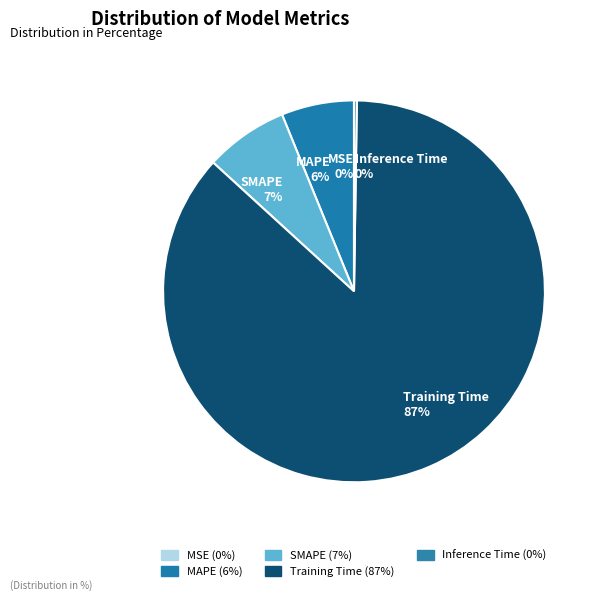

Which slice represents more than half of the pie?

Training Time